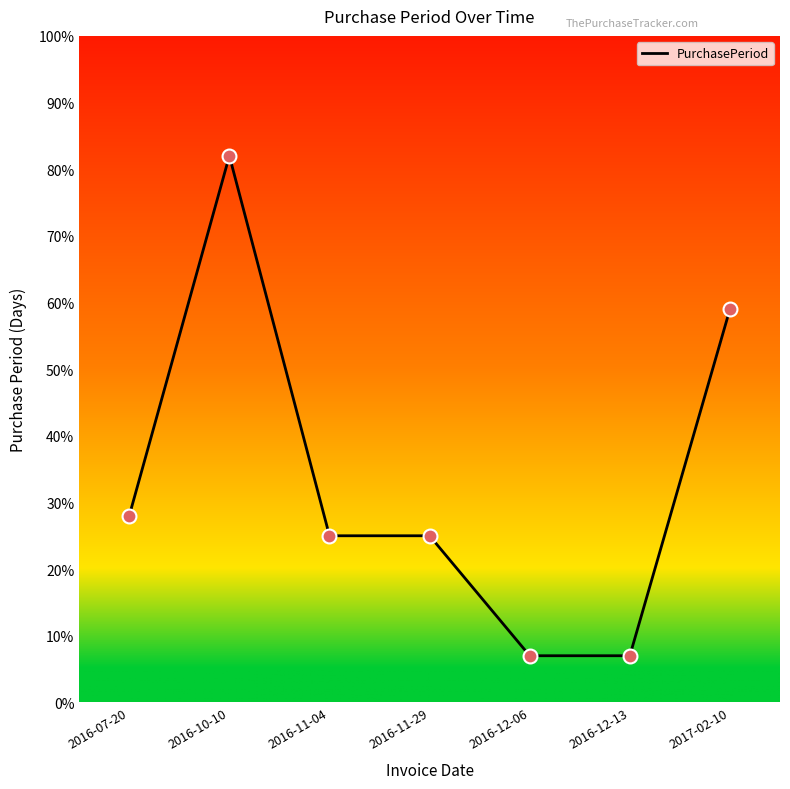

Approximately how many times larger is the value at 2016-12-06 compared to 2017-02-10?

0.1